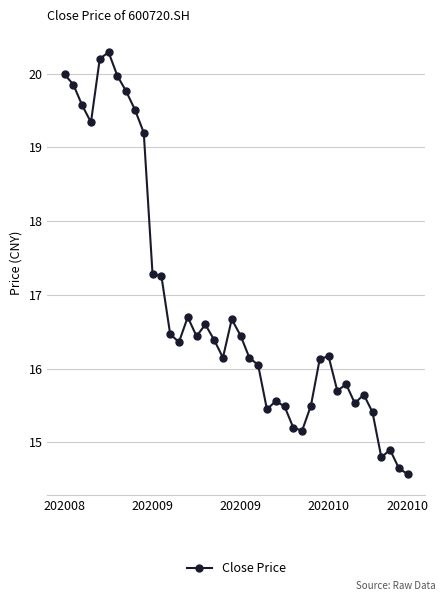

What is the maximum value shown in the chart?

20.3